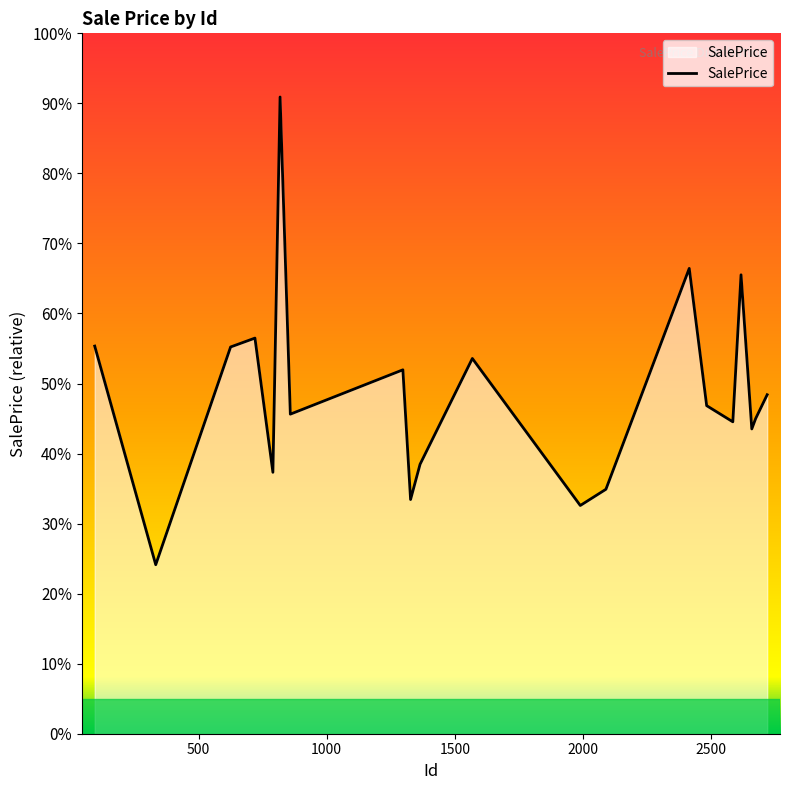

How many points are higher than both their immediate neighbors (excluding endpoints)?

6